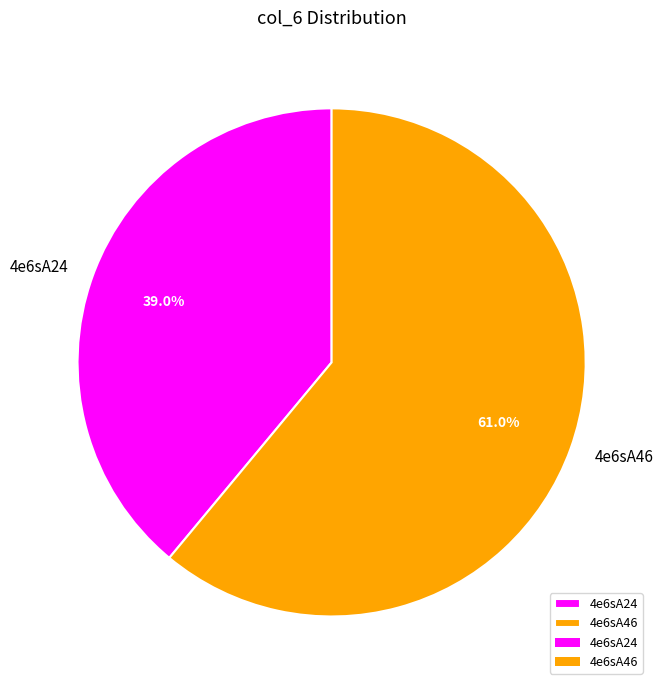

Which category accounts for the majority?

4e6sA46